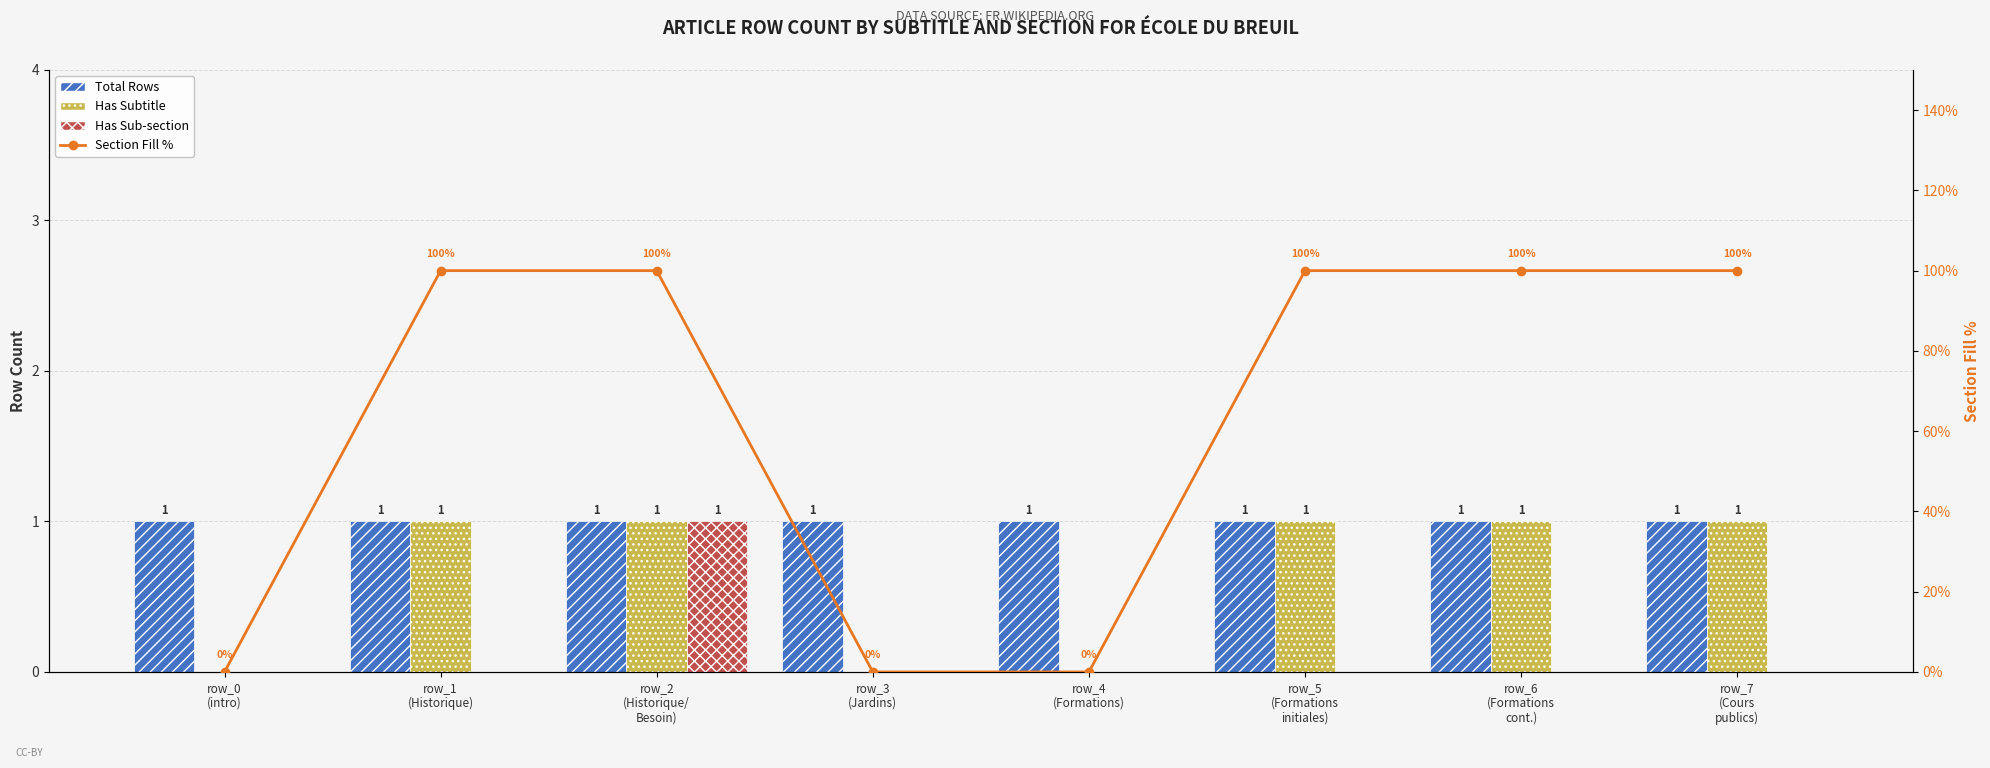

Rank the categories by Has Subtitle value from highest to lowest.

row_1
(Historique), row_2
(Historique/
Besoin), row_5
(Formations
initiales), row_6
(Formations
cont.), row_7
(Cours
publics), row_0
(intro), row_3
(Jardins), row_4
(Formations)